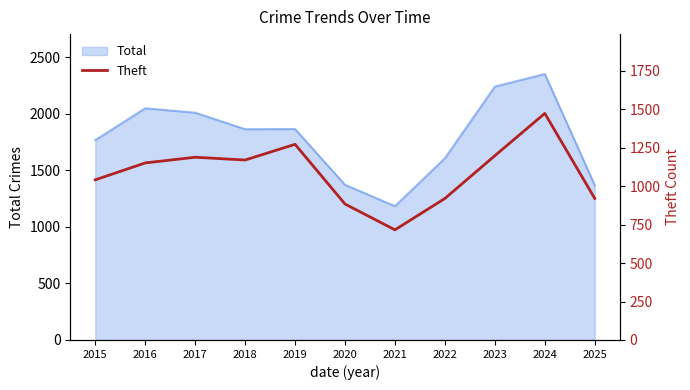

What is the smallest value displayed?

716